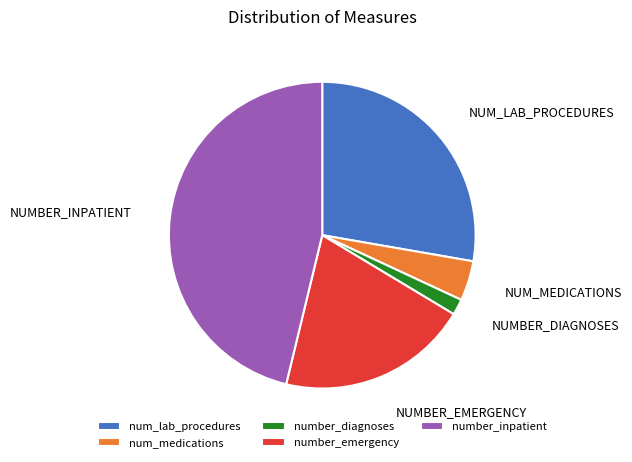

Is there any slice that represents more than half of the pie?

No